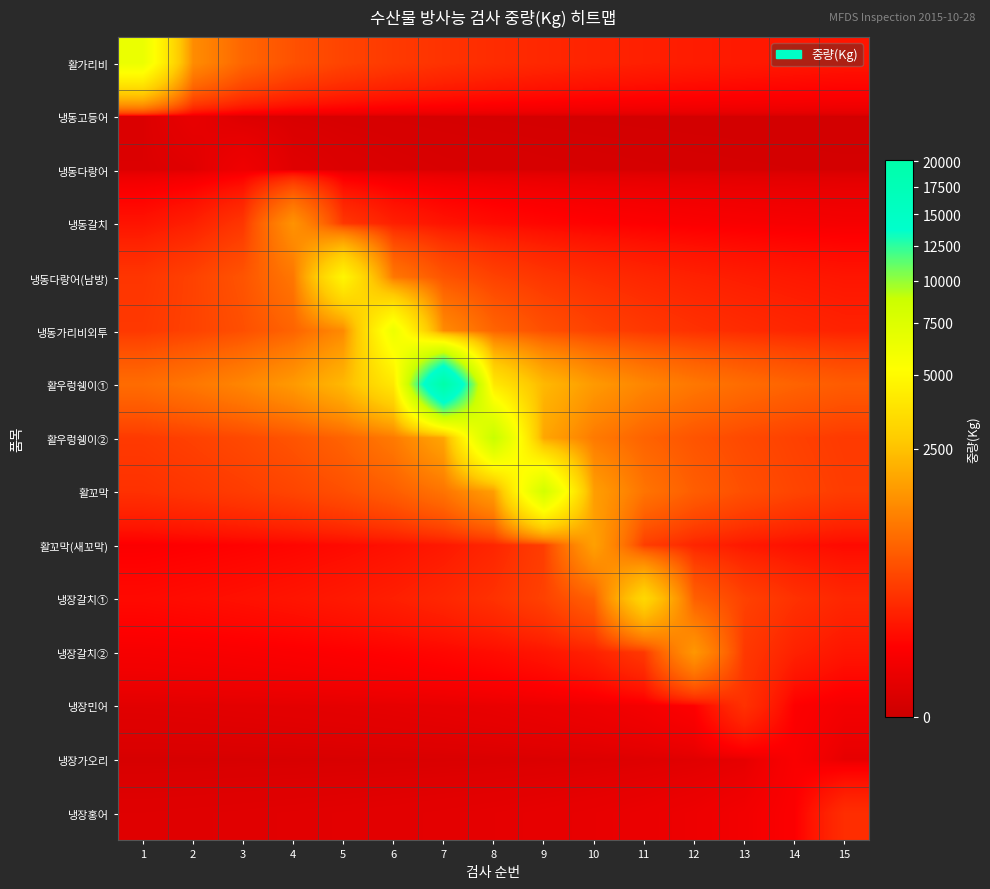

What is the maximum value shown in the chart?

20080.0